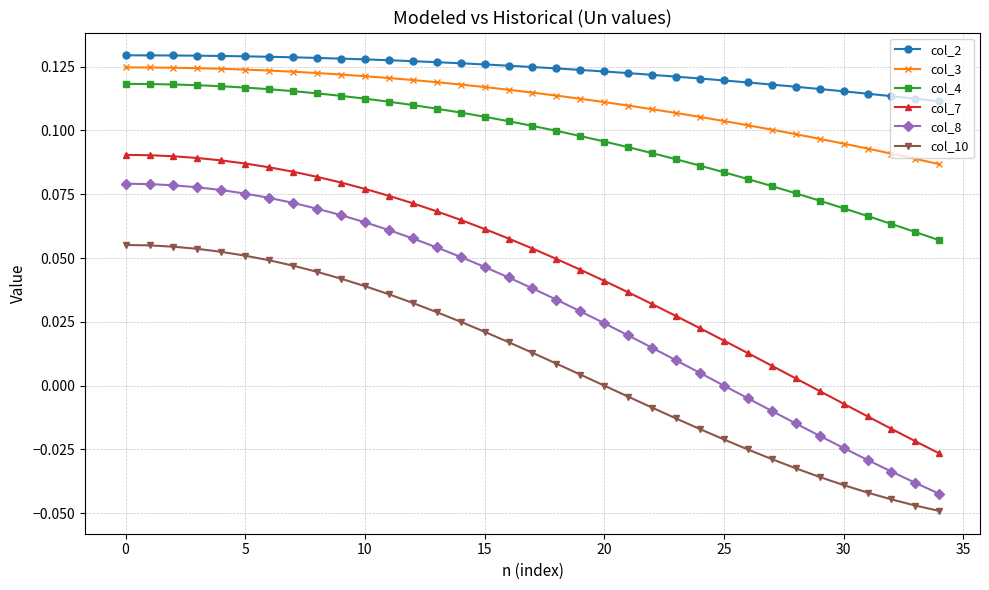

Which series has the largest total across all categories?

col_2